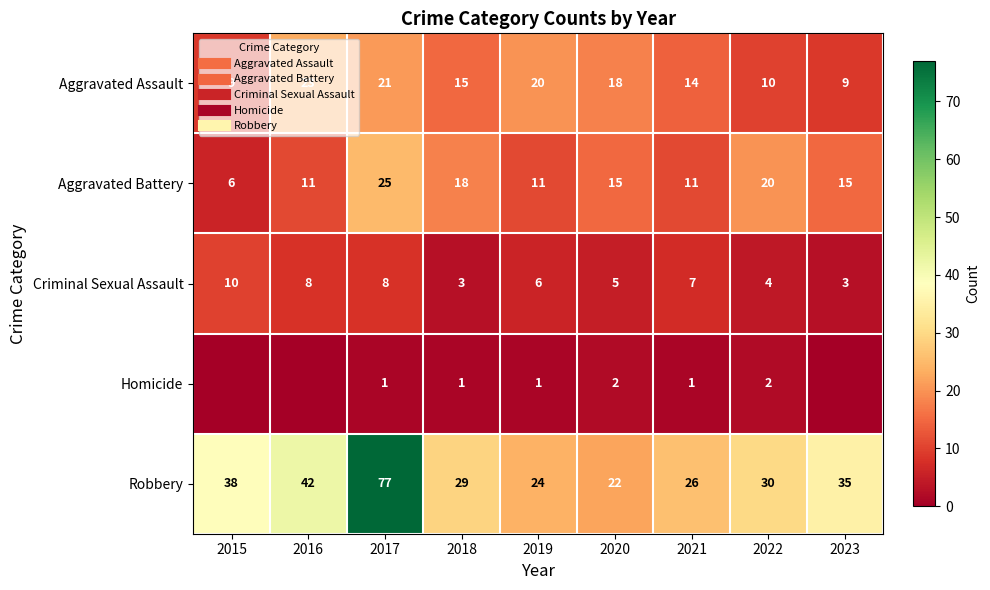

What is the total value across all series at 2023?

62